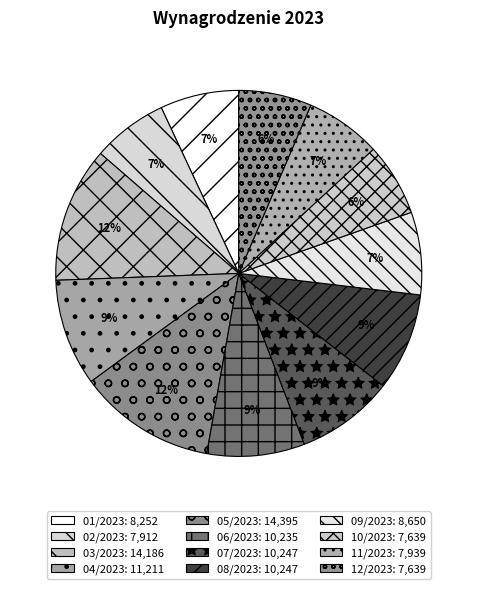

Rank the categories by value from lowest to highest.

10/2023, 12/2023, 02/2023, 11/2023, 01/2023, 09/2023, 06/2023, 07/2023, 08/2023, 04/2023, 03/2023, 05/2023